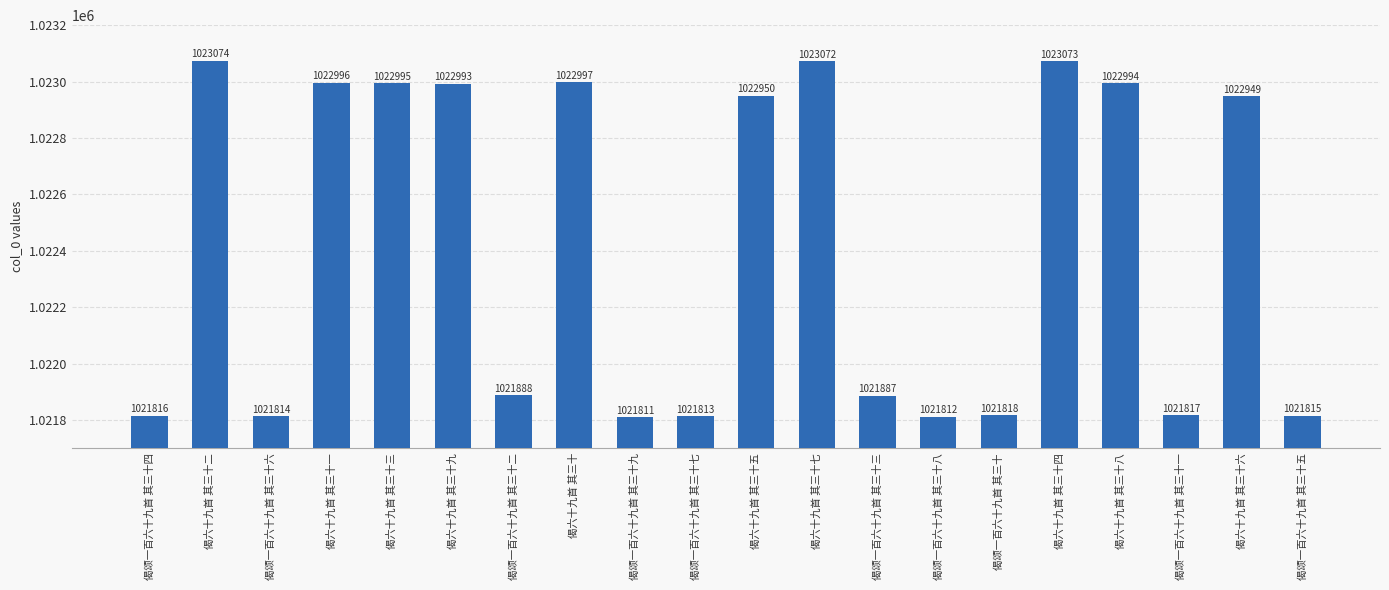

Count the number of categories in the chart.

20